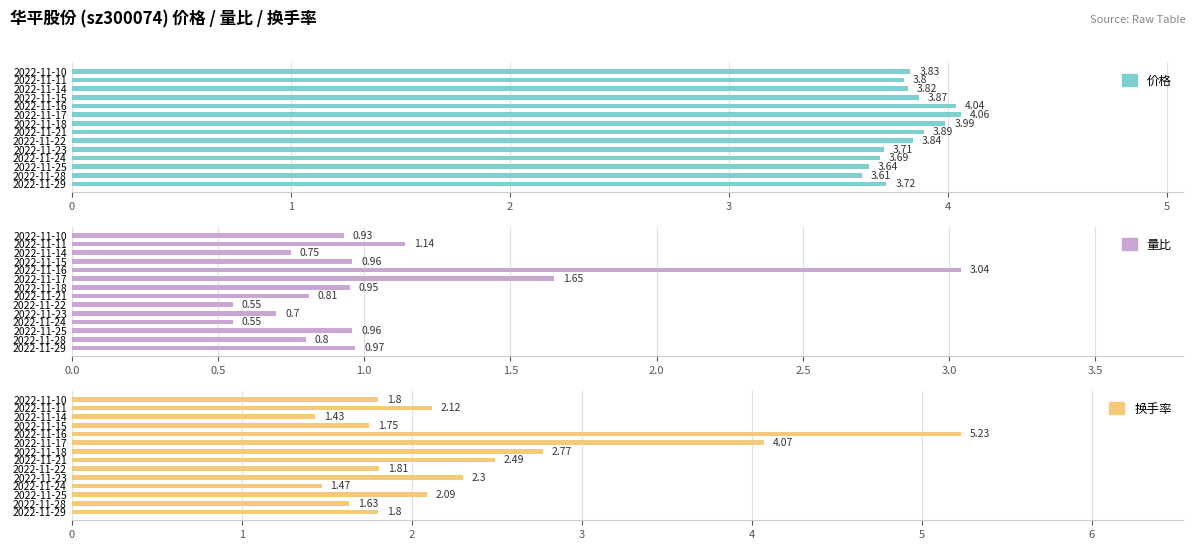

Are the bars horizontal?

Yes